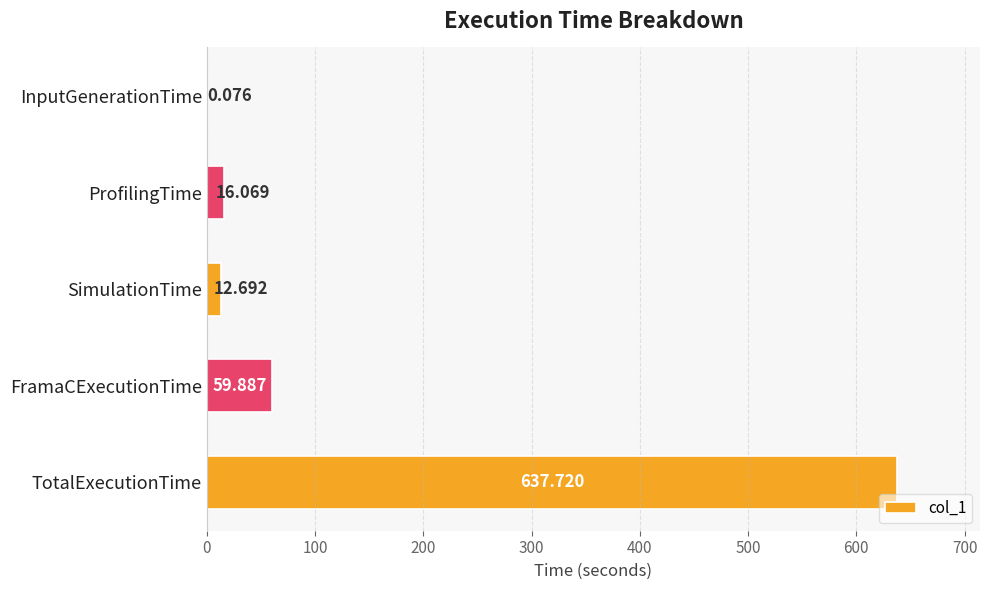

Are the bars horizontal?

Yes